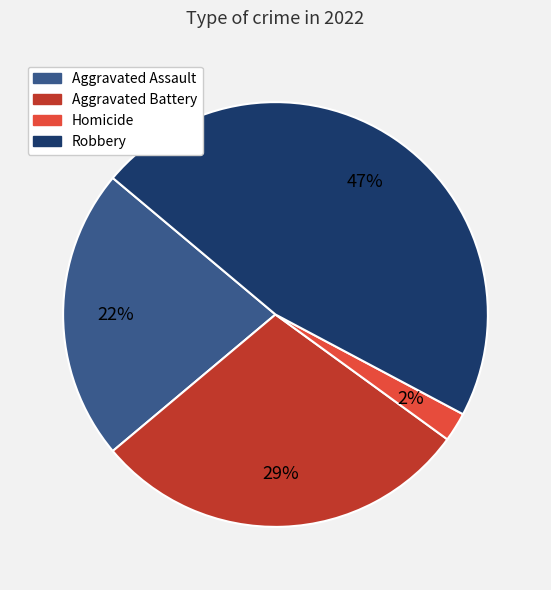

To the nearest percent, what is the average slice percentage?

25%